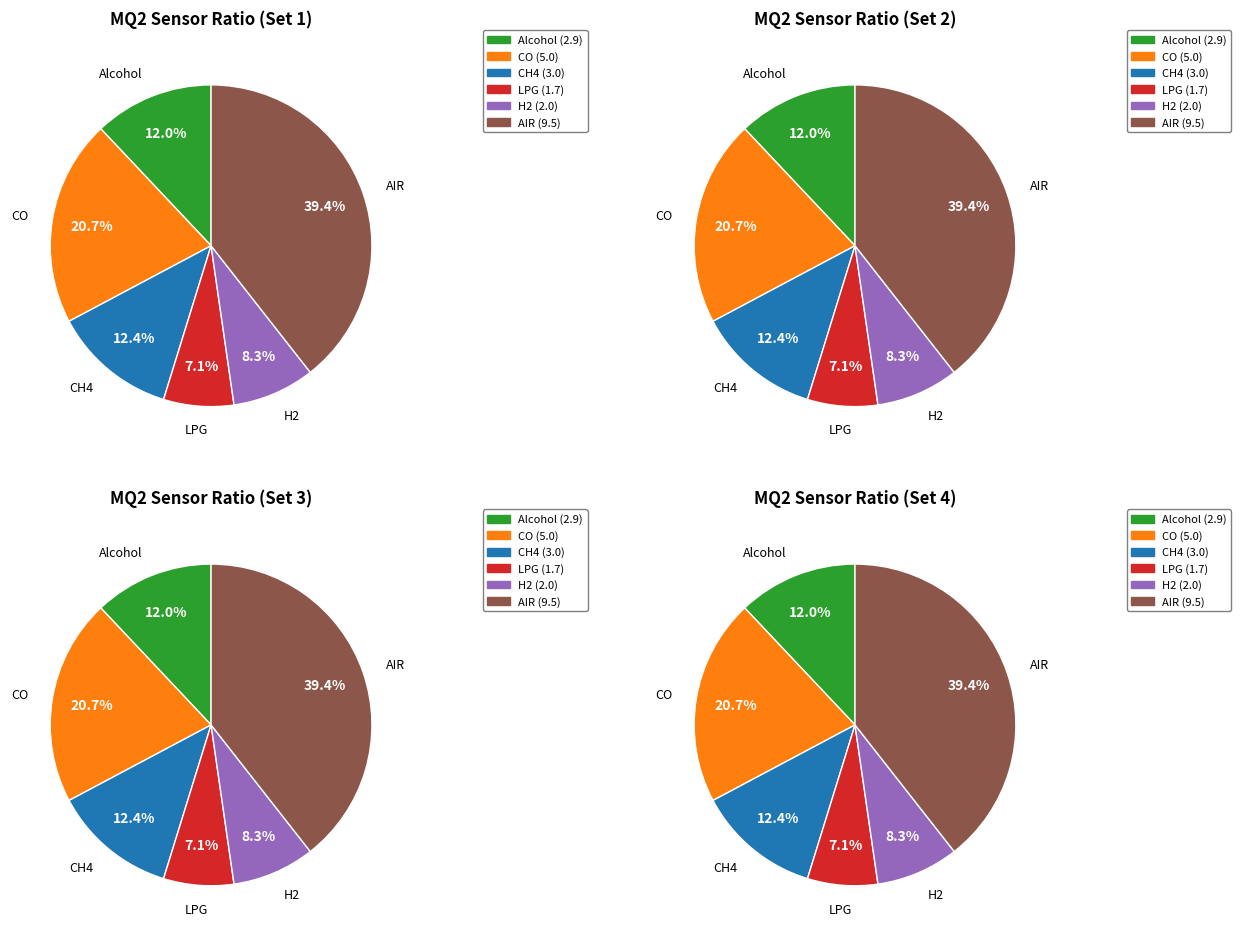

Is there any slice that represents more than half of the pie?

No